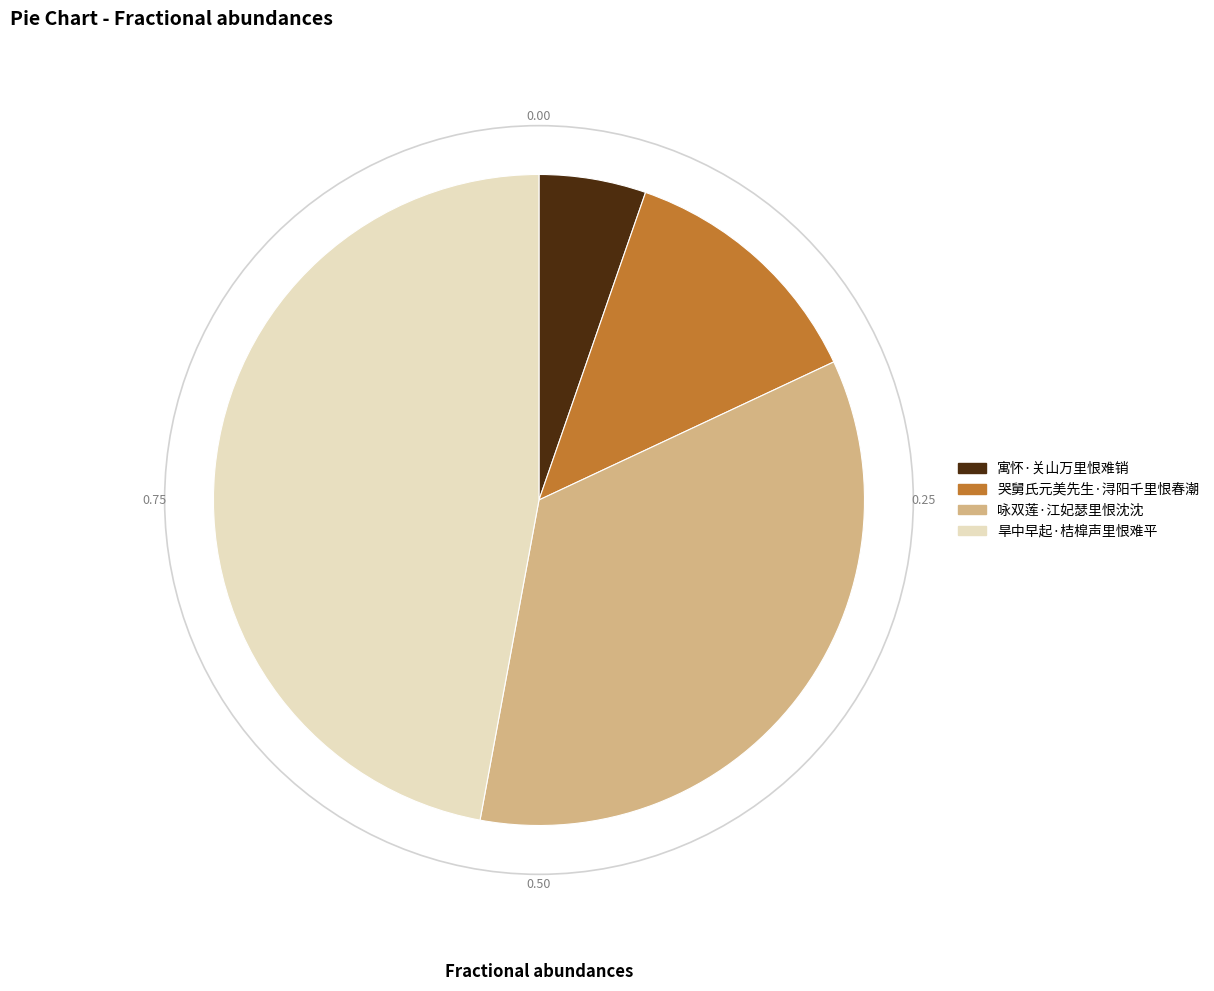

How many segments does this pie chart have?

4